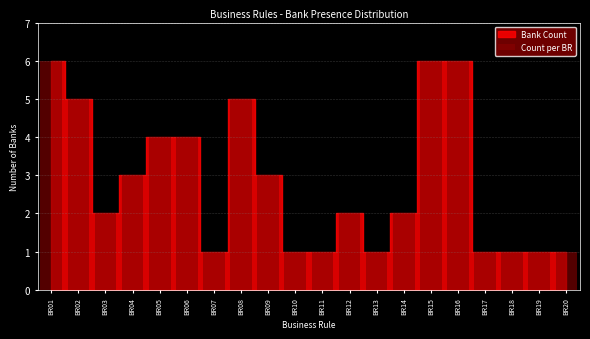

Reading left to right, transcribe all the data shown in this chart.

BR01=6	BR02=5	BR03=2	BR04=3	BR05=4	BR06=4	BR07=1	BR08=5	BR09=3	BR10=1	BR11=1	BR12=2	BR13=1	BR14=2	BR15=6	BR16=6	BR17=1	BR18=1	BR19=1	BR20=1